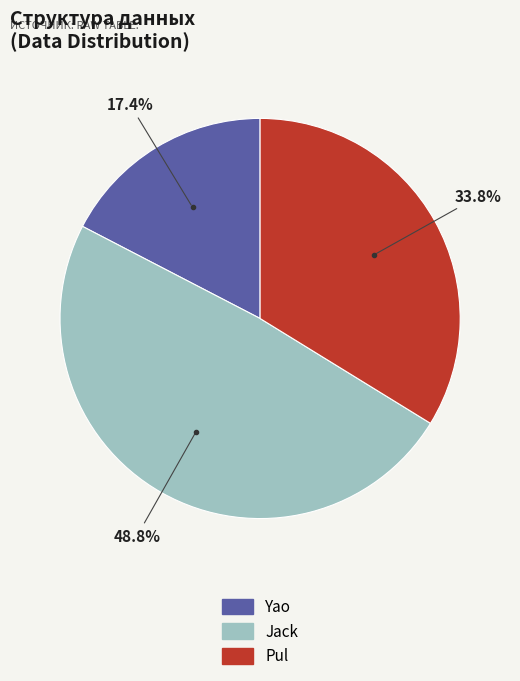

What is the total percentage of Jack and Yao?

66.2%